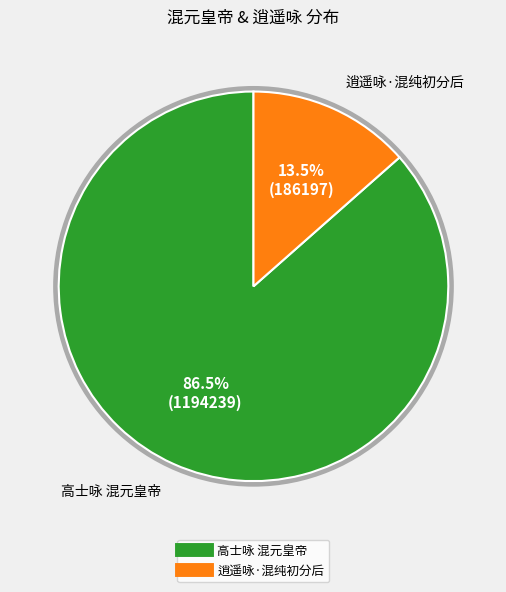

True or false: 逍遥咏·混纯初分后 accounts for 1% of the total.

False